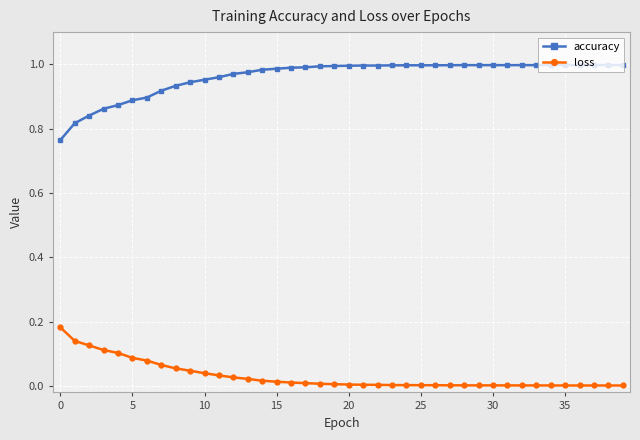

Which series has the widest spread of values?

accuracy